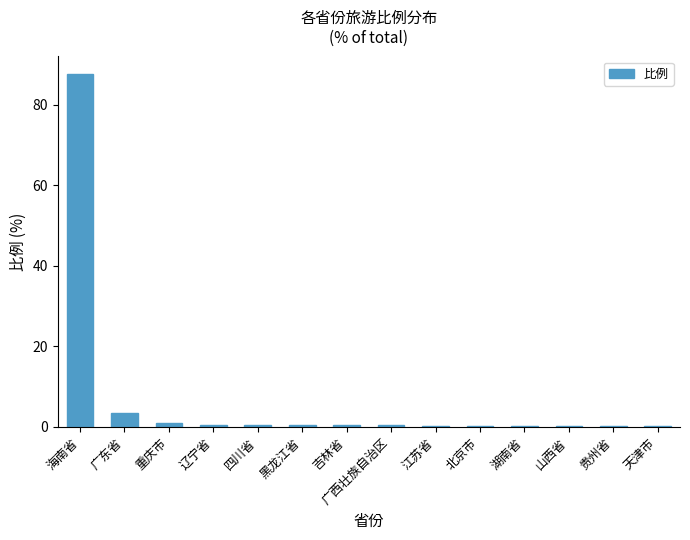

What is the sum of all values?

94.9